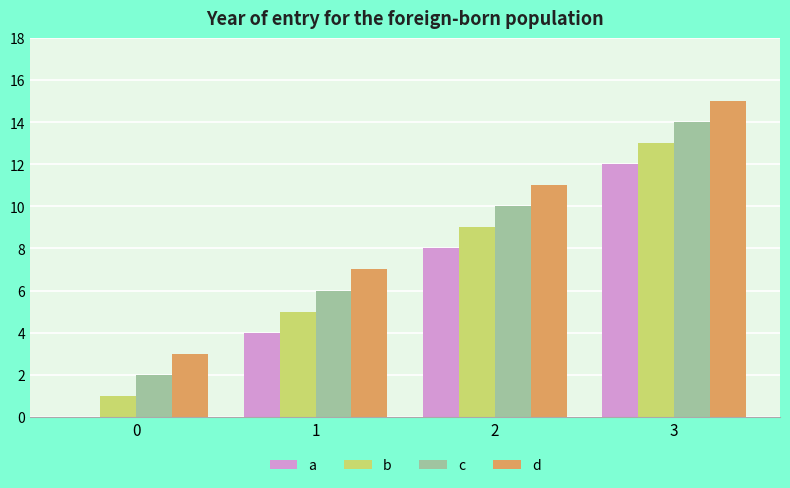

Reading left to right, extract all data points from this chart.

a: 0	4	8	12
b: 1	5	9	13
c: 2	6	10	14
d: 3	7	11	15